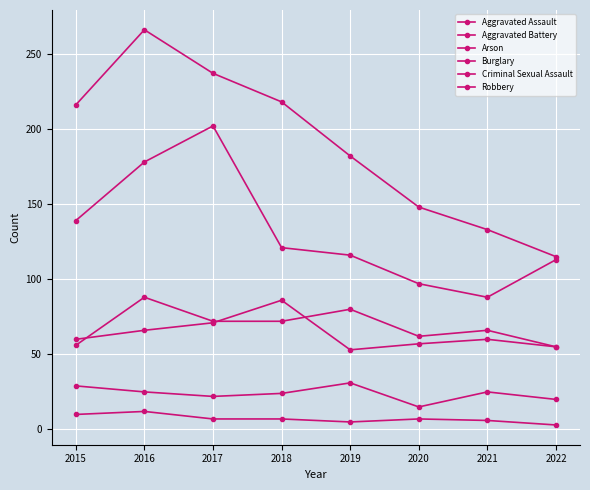

True or false: Arson and Burglary cross at least once.

False